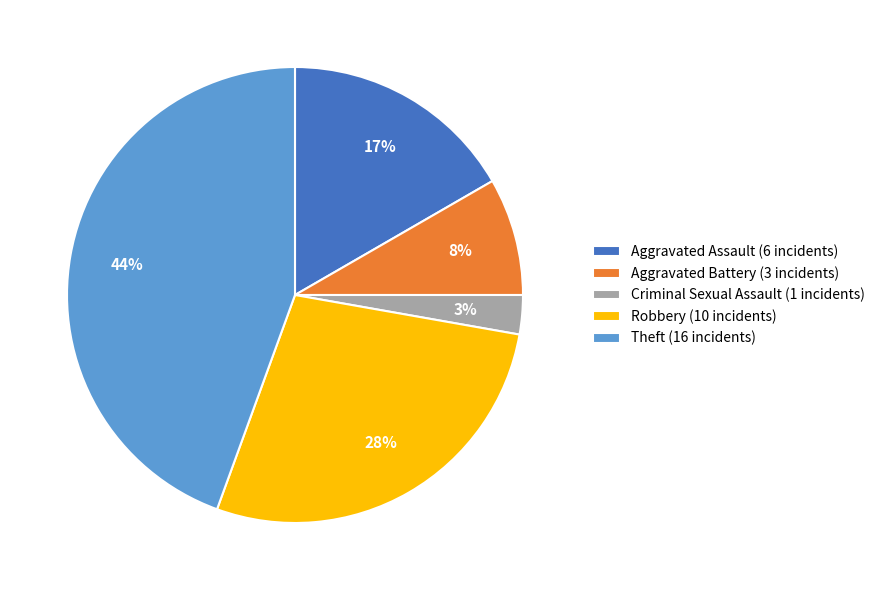

To the nearest percent, what is the average slice percentage?

20%